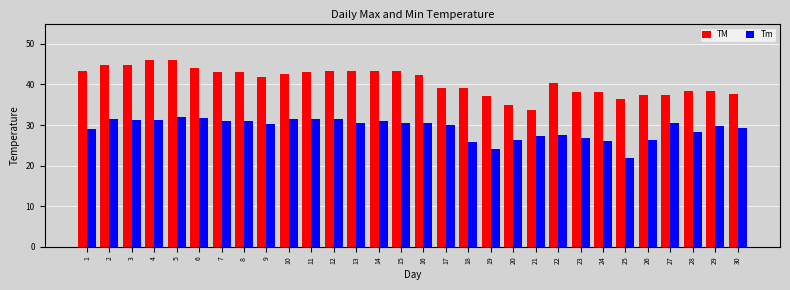

List the series in order of their peak value, highest first.

TM, Tm